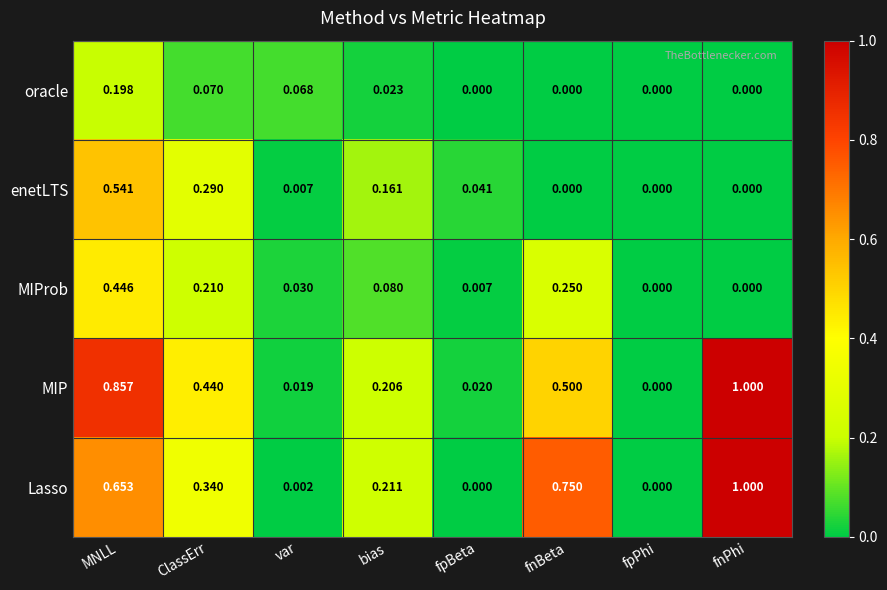

Which series has the largest total across all categories?

MIP